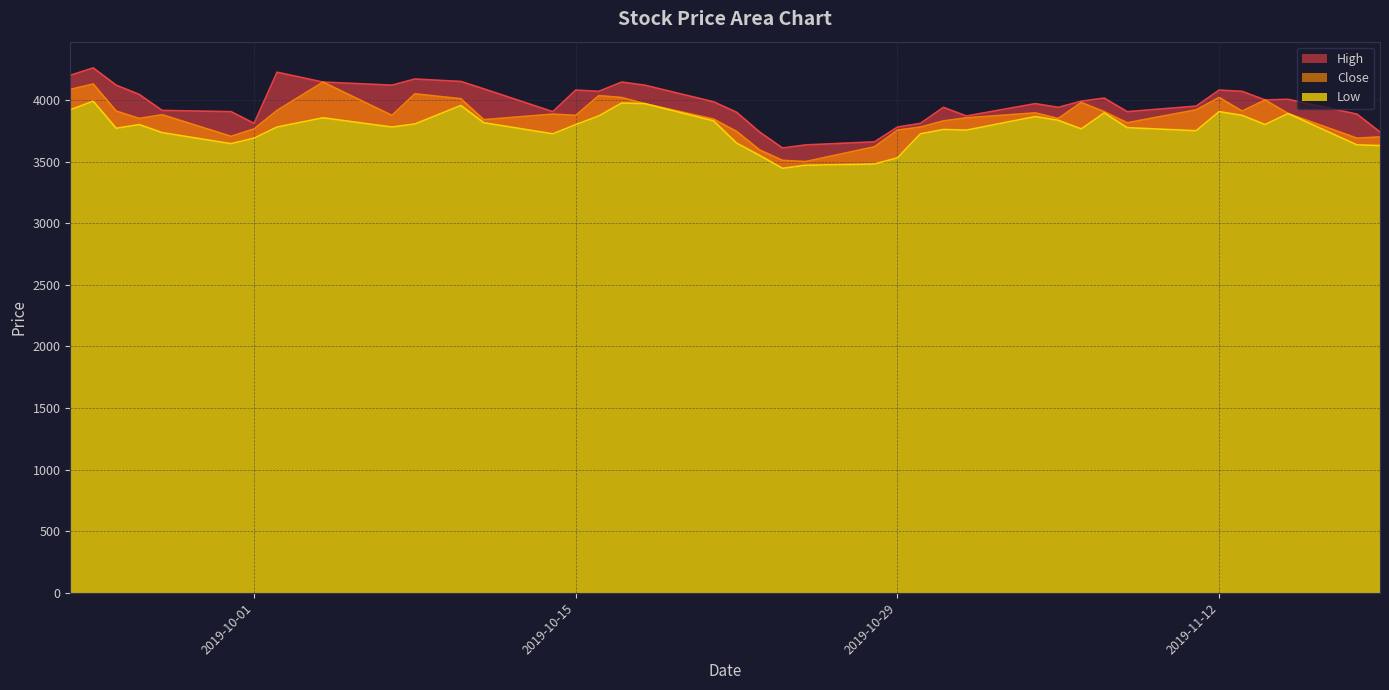

True or false: Close has more than 2 points higher than both neighbors.

True